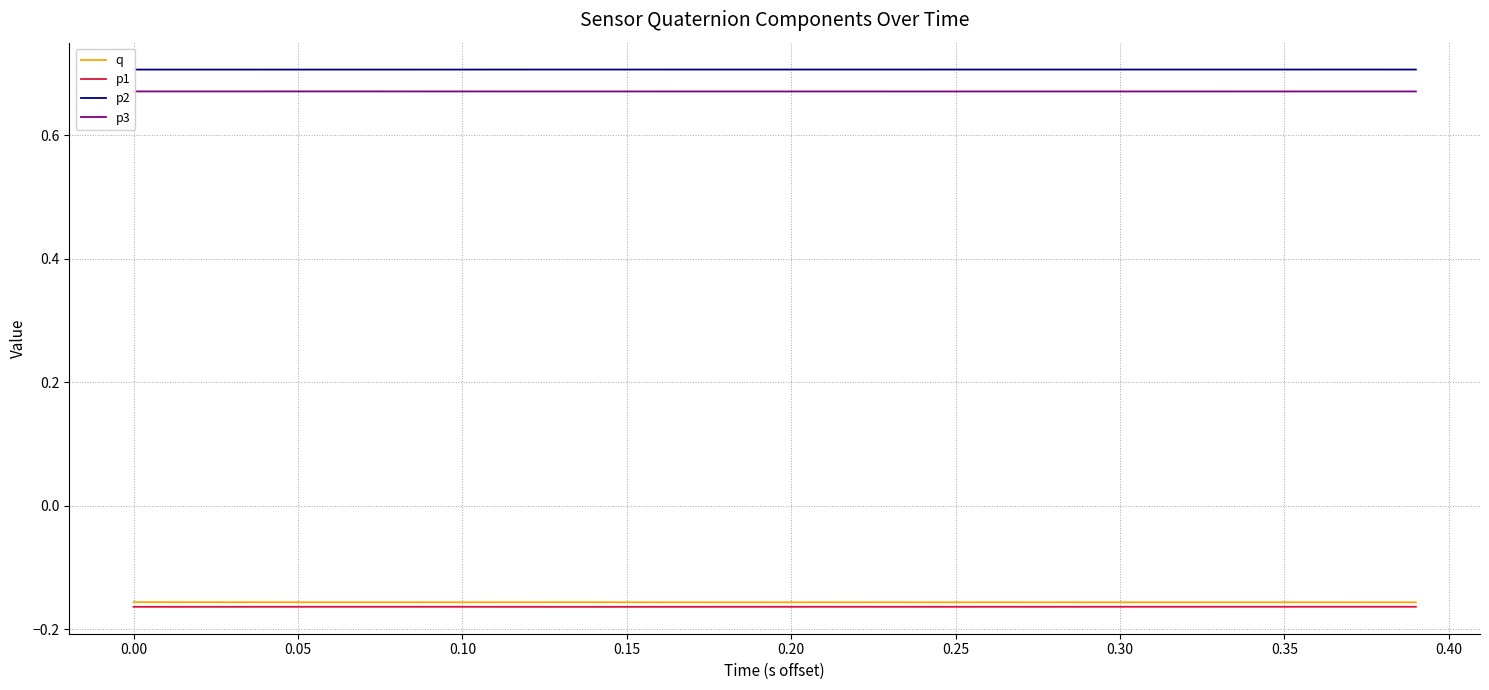

True or false: q and p2 intersect in this chart.

False